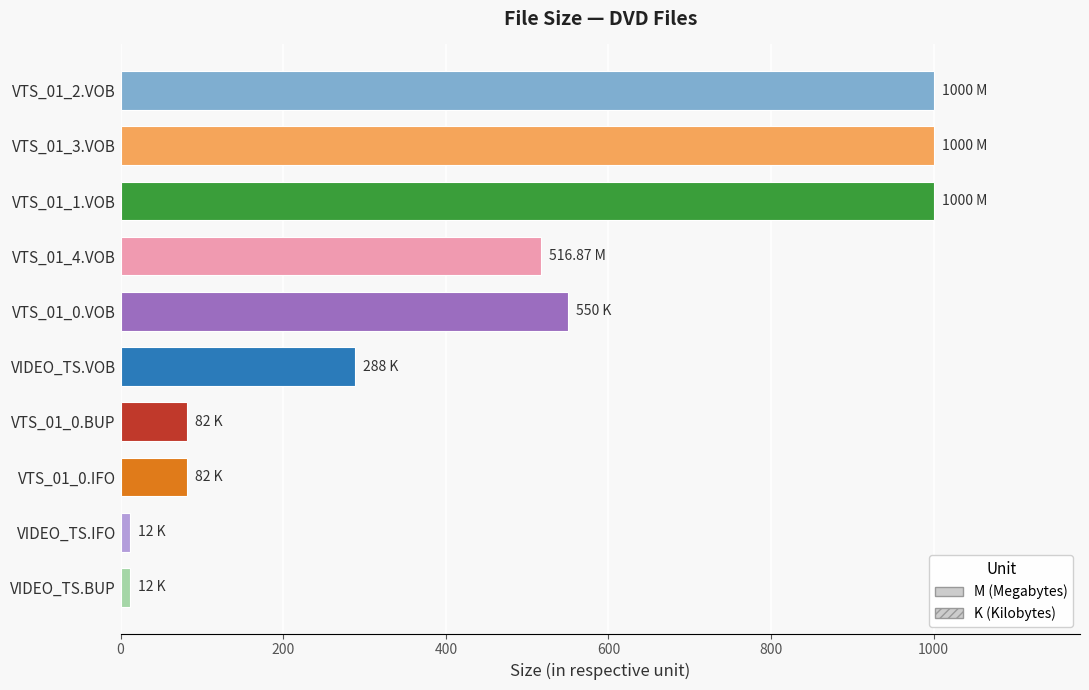

What is the label of the 10th bar from the top?

VIDEO_TS.BUP